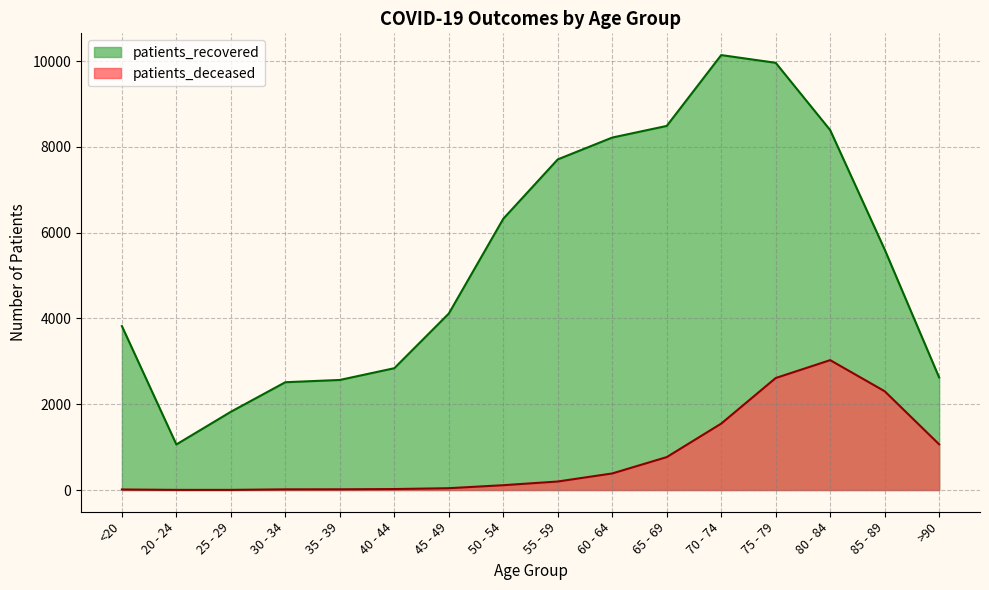

Reading left to right, transcribe all the data shown in this chart.

patients_deceased: <20=12	20 - 24=3	25 - 29=3	30 - 34=15	35 - 39=16	40 - 44=22	45 - 49=42	50 - 54=112	55 - 59=198	60 - 64=386	65 - 69=767	70 - 74=1548	75 - 79=2611	80 - 84=3028	85 - 89=2303	>90=1065
patients_recovered: <20=3822	20 - 24=1062	25 - 29=1824	30 - 34=2513	35 - 39=2566	40 - 44=2840	45 - 49=4114	50 - 54=6324	55 - 59=7709	60 - 64=8218	65 - 69=8489	70 - 74=10141	75 - 79=9961	80 - 84=8392	85 - 89=5609	>90=2624